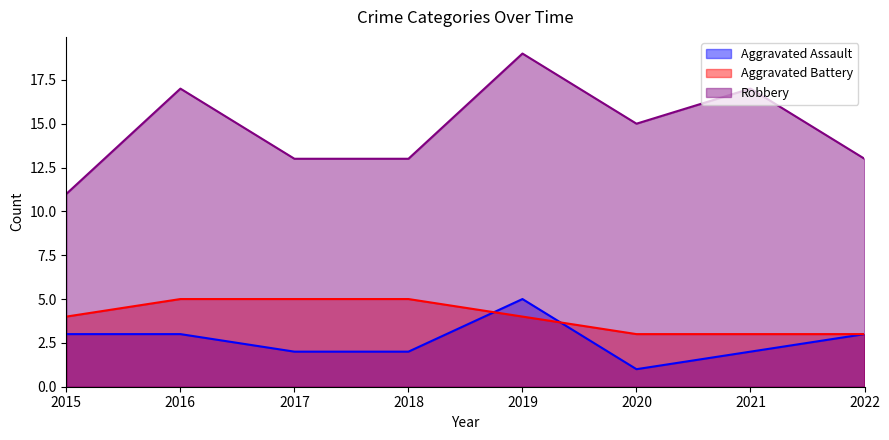

Reading left to right, extract all data points from this chart.

Aggravated Assault: 3	3	2	2	5	1	2	3
Aggravated Battery: 4	5	5	5	4	3	3	3
Robbery: 11	17	13	13	19	15	17	13